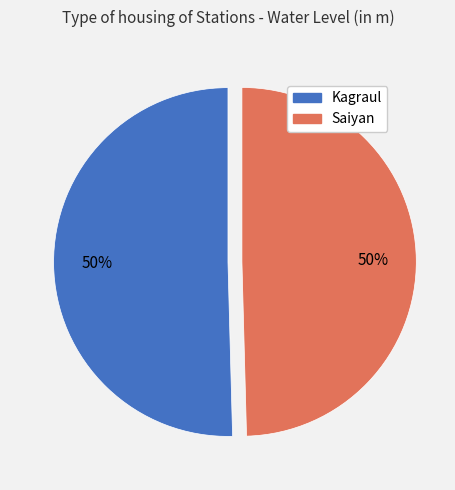

What percentage is the Saiyan slice, to the nearest percent?

50%